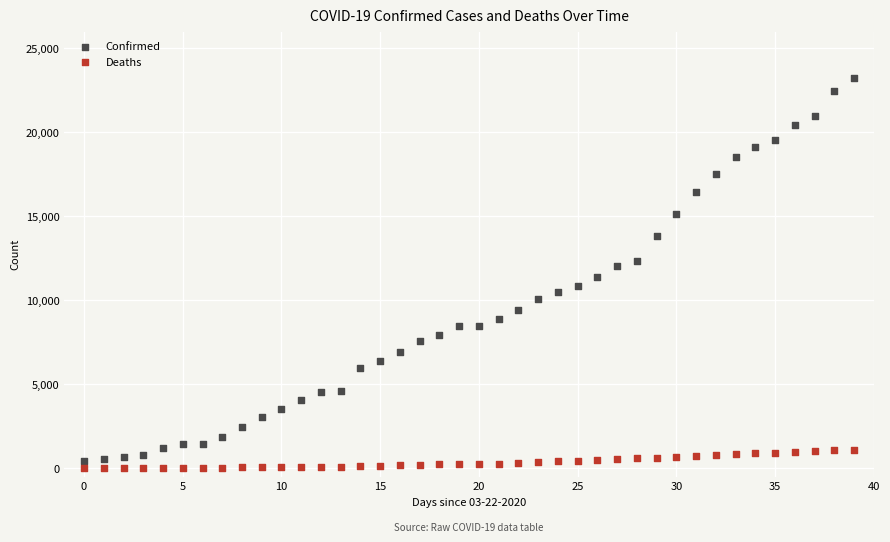

Which series contains the highest Y value?

Confirmed